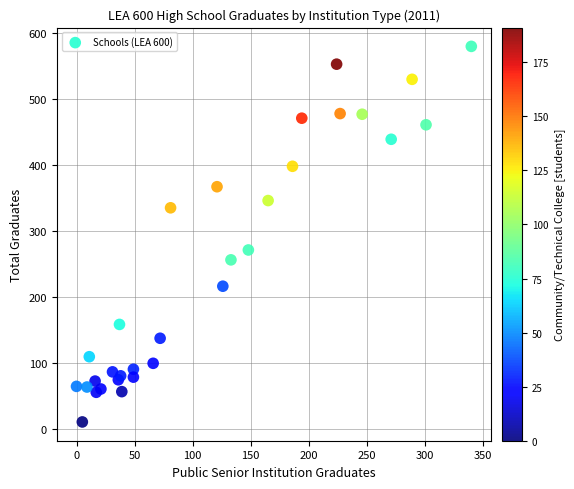

What Y value in the scatter plot is closest to 295?

271